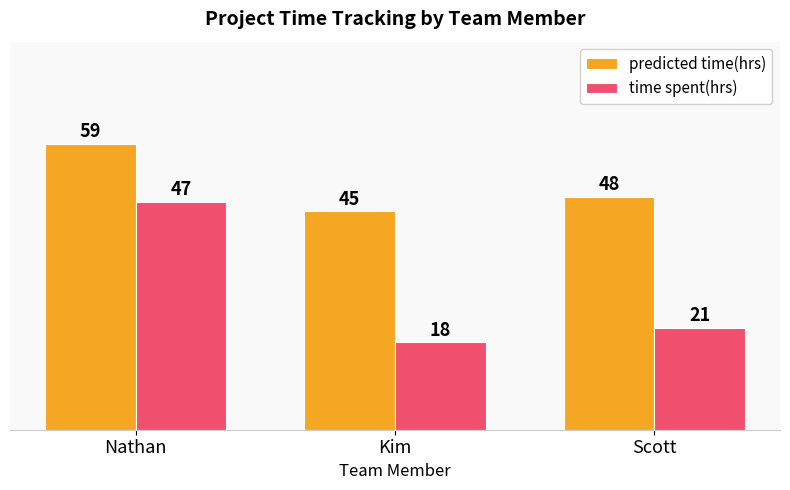

Read the time spent(hrs) value at Nathan, to the nearest 5.

45